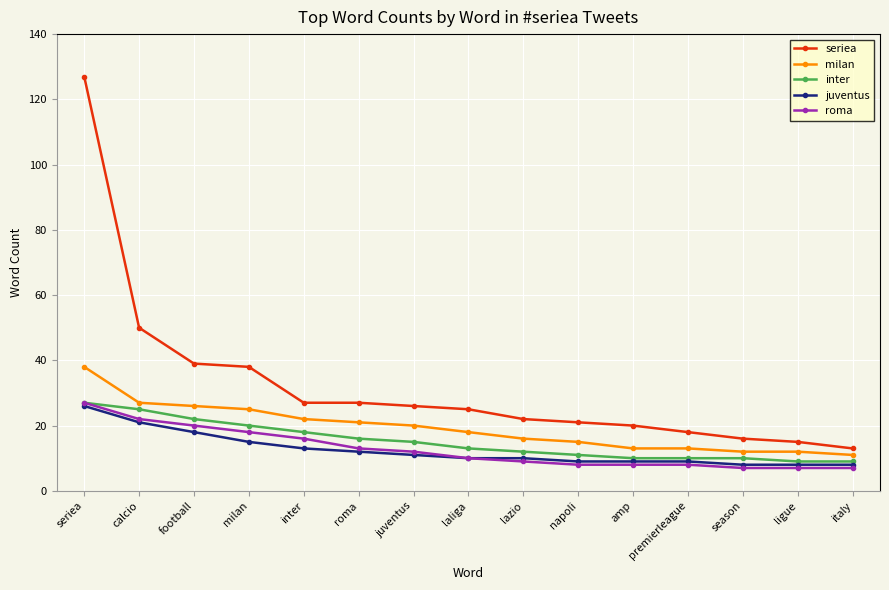

What is the sum of all roma values?

192